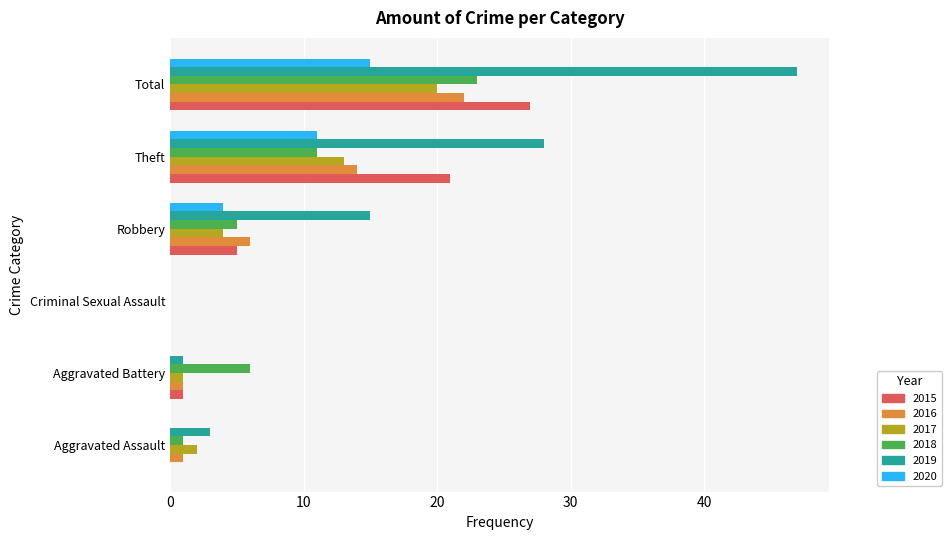

What is the spread (max minus min) of values at Robbery?

11